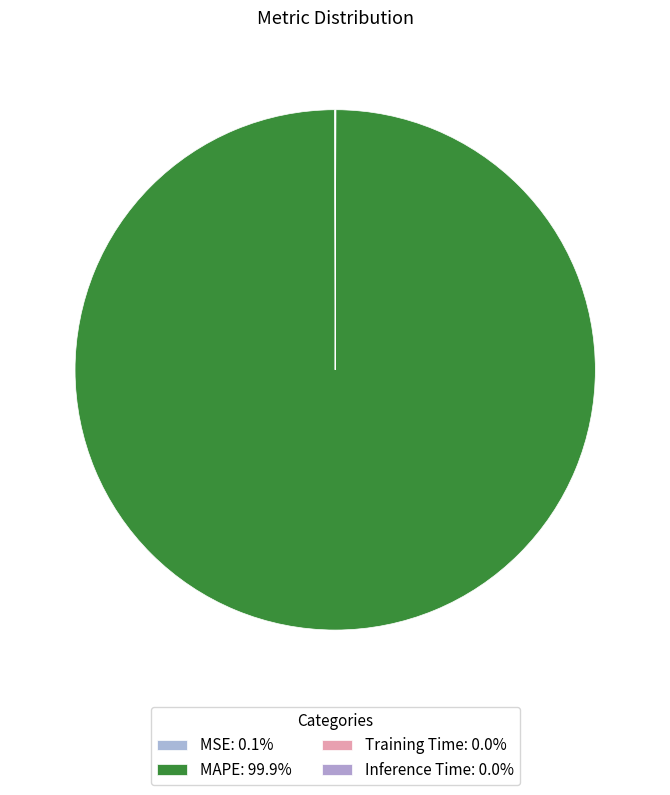

Is there a majority slice in this chart?

Yes